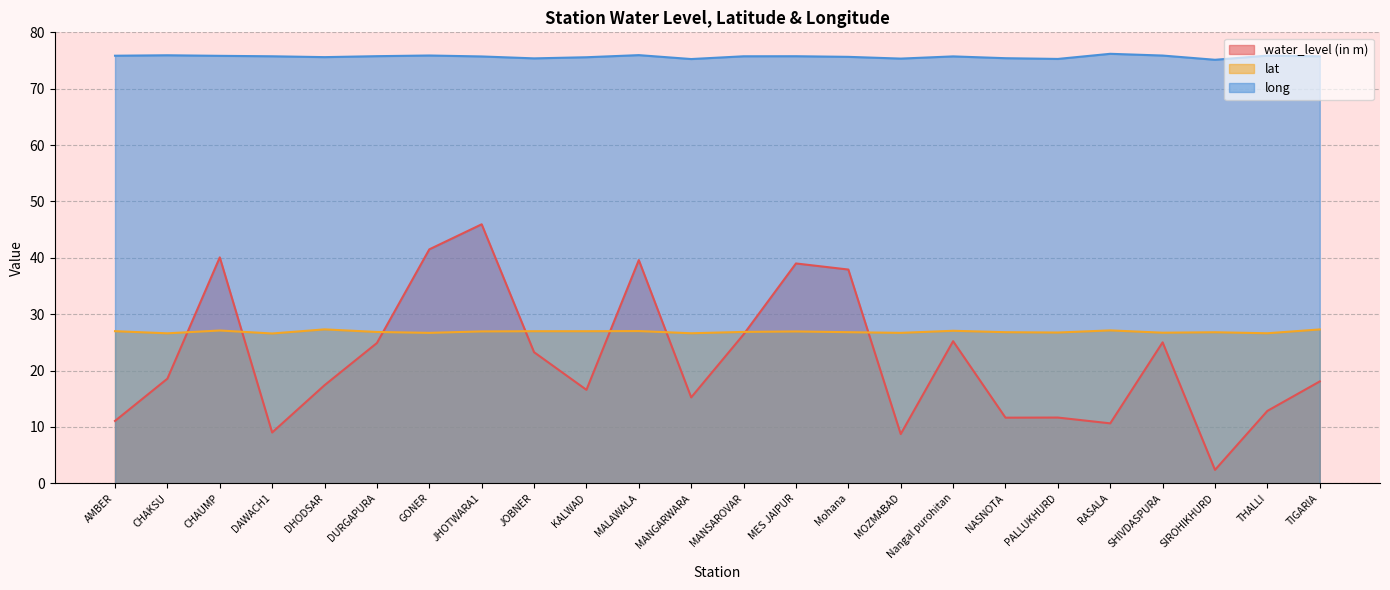

Which series has the largest total across all categories?

long